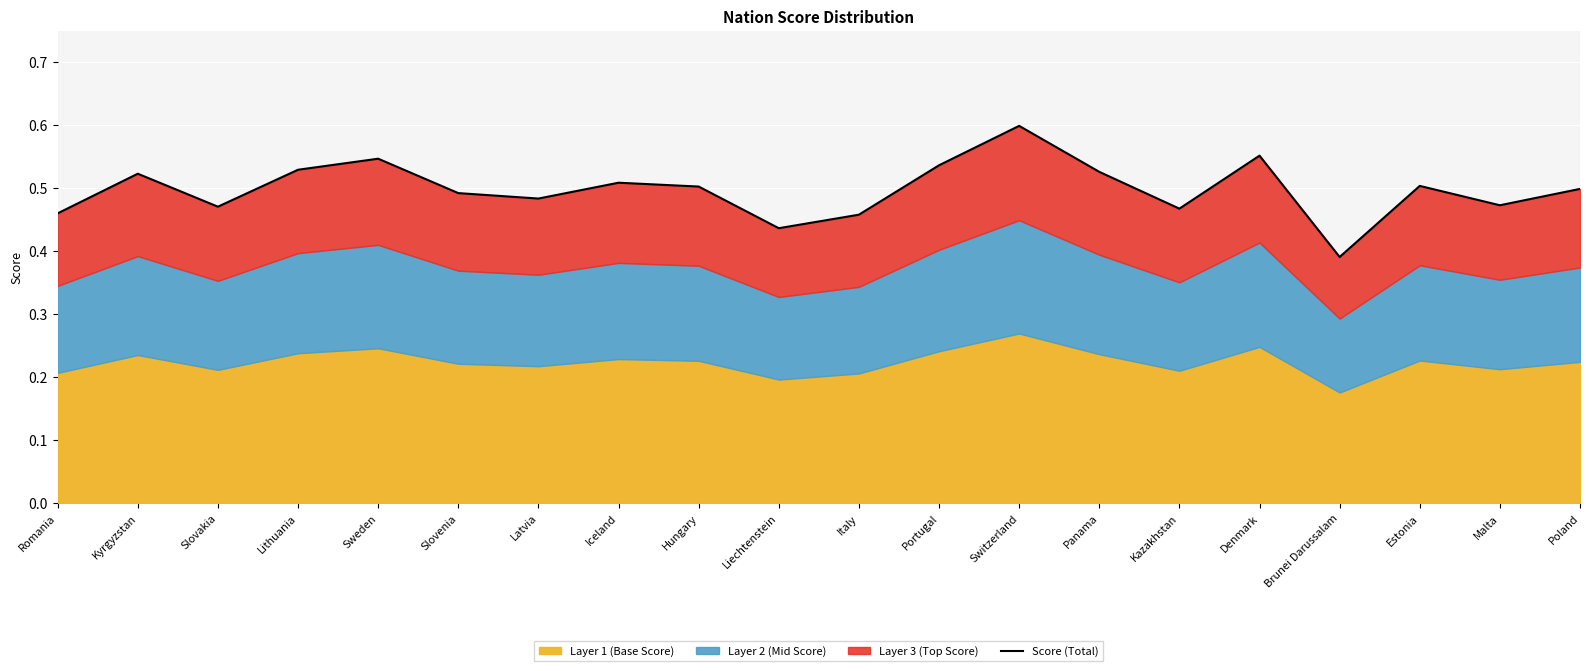

List the labels in order of value, largest first.

Switzerland, Denmark, Sweden, Portugal, Lithuania, Panama, Kyrgyzstan, Iceland, Estonia, Hungary, Poland, Slovenia, Latvia, Malta, Slovakia, Kazakhstan, Romania, Italy, Liechtenstein, Brunei Darussalam